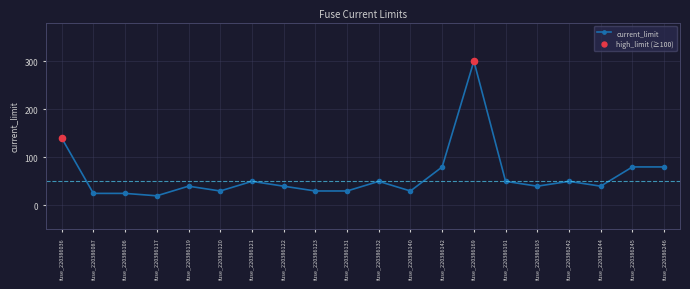

What is the change in value from fuse_220386119 to fuse_220386120?

-10